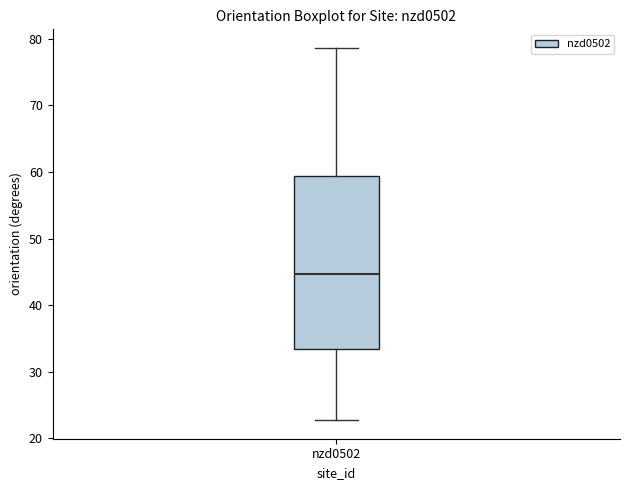

Where does the upper whisker of the box for nzd0502 end on the y-axis? The values are not printed on the chart, so give them approximately, as read against the axis.

79